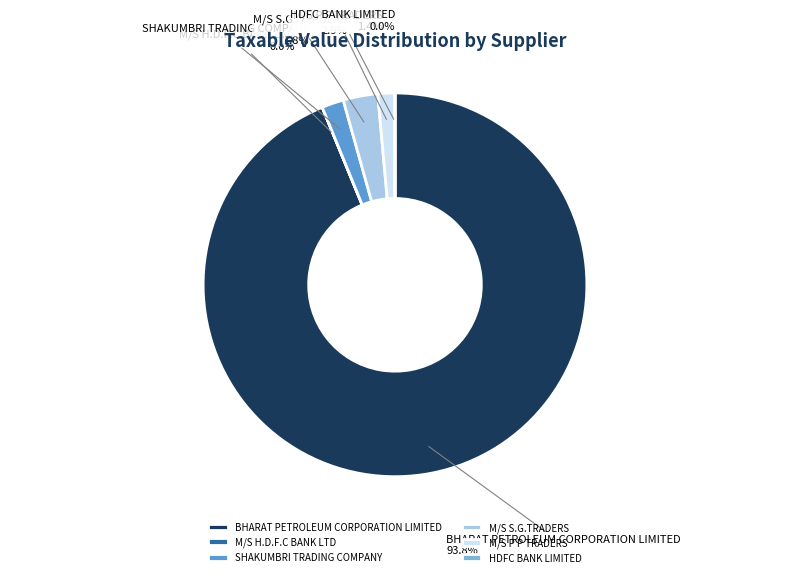

To the nearest percent, what is the difference between the M/S S.G.TRADERS and BHARAT PETROLEUM CORPORATION LIMITED slice percentages?

91%